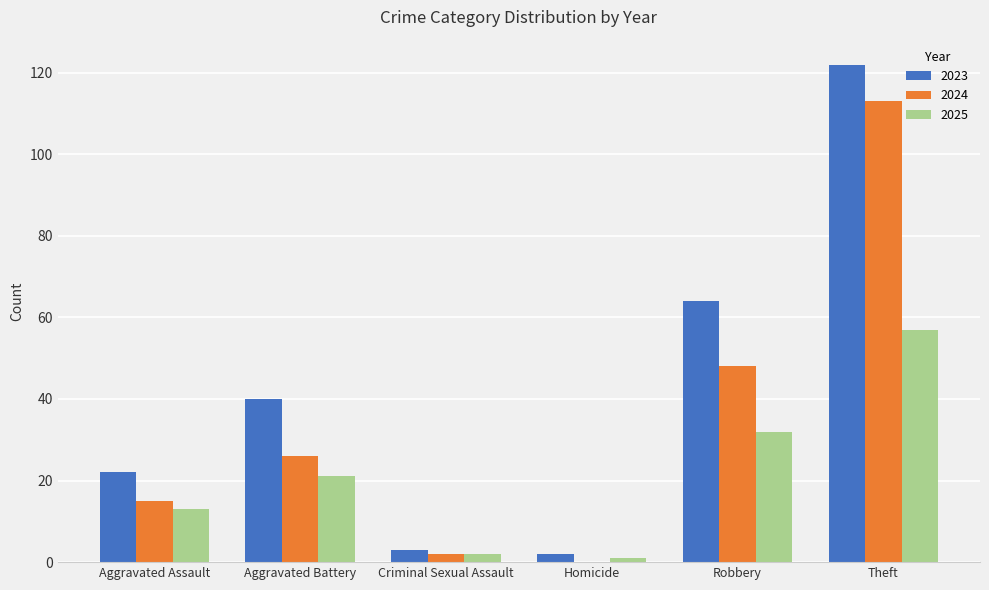

At which category is the sum across all series the highest?

Theft